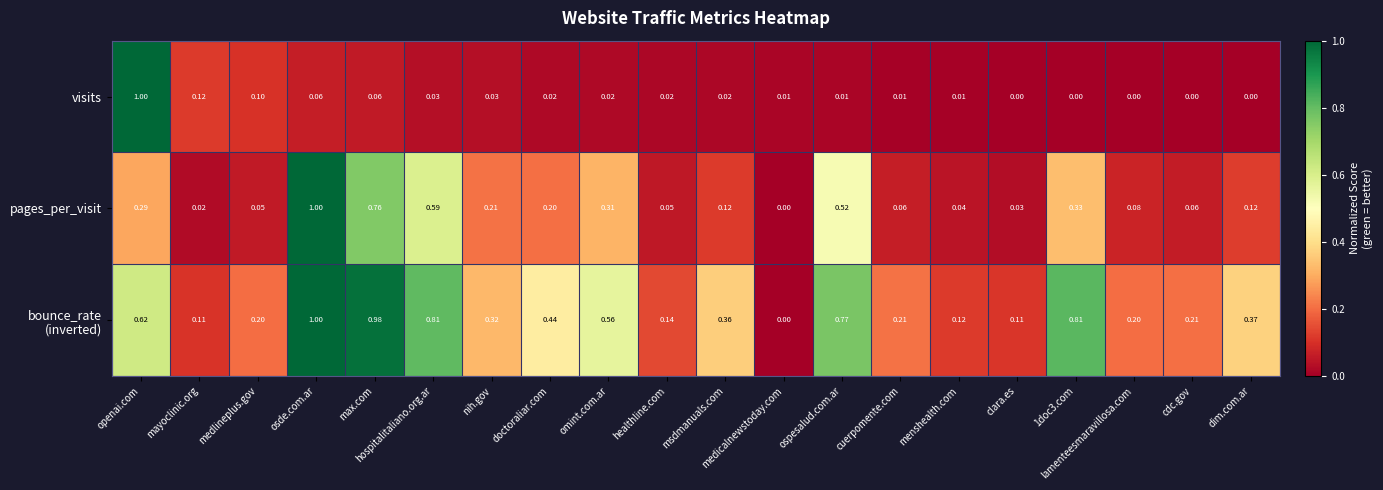

Is the value of visits at dim.com.ar greater than the value of pages_per_visit at nih.gov?

No